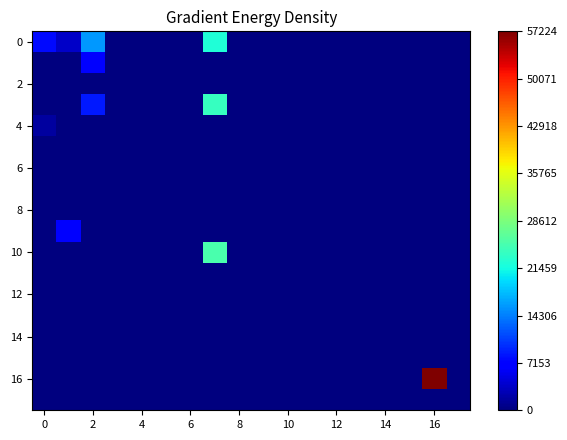

Count the number of data series in this chart.

18